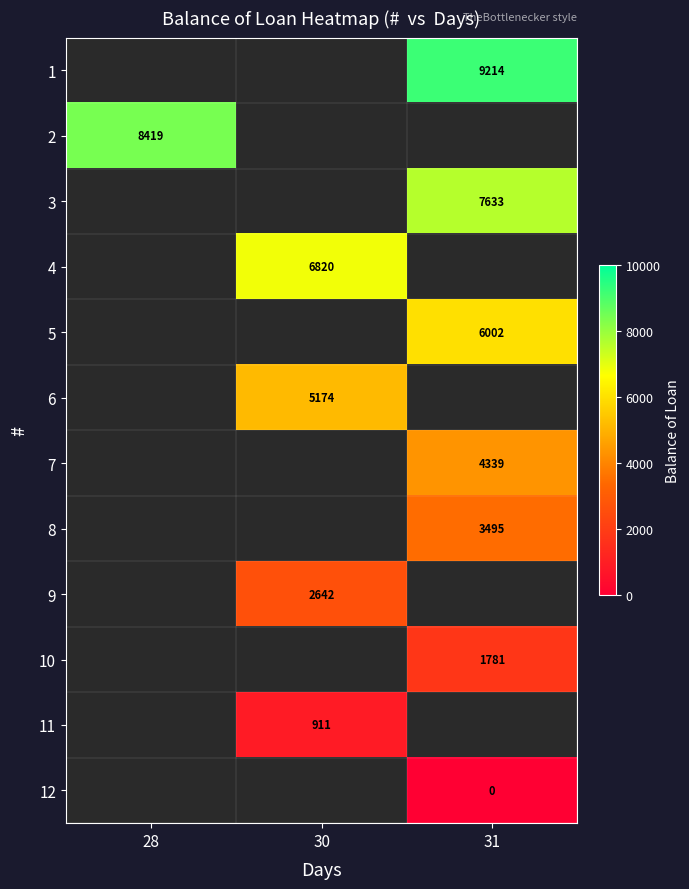

True or false: 7 has a value of 4339.0 at 31.

True